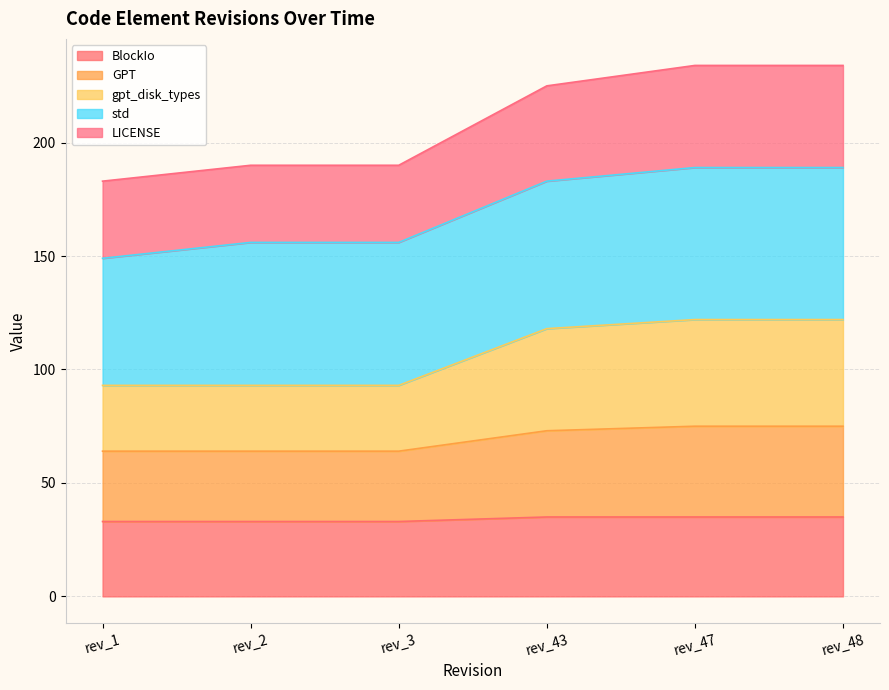

True or false: BlockIo and gpt_disk_types cross at least once.

False